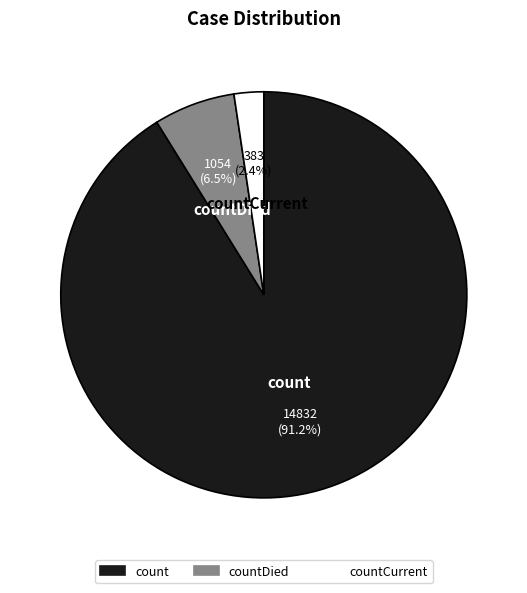

Which slice is the largest?

count